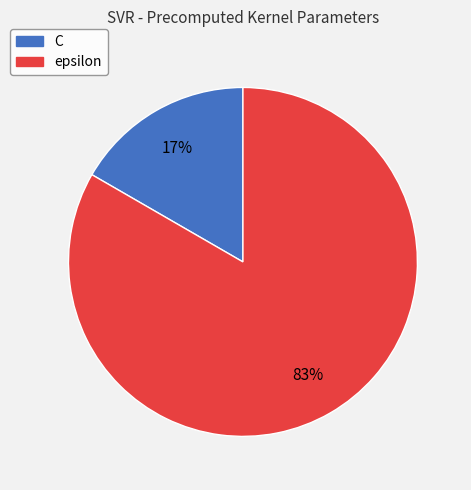

Does any single category account for the majority?

Yes